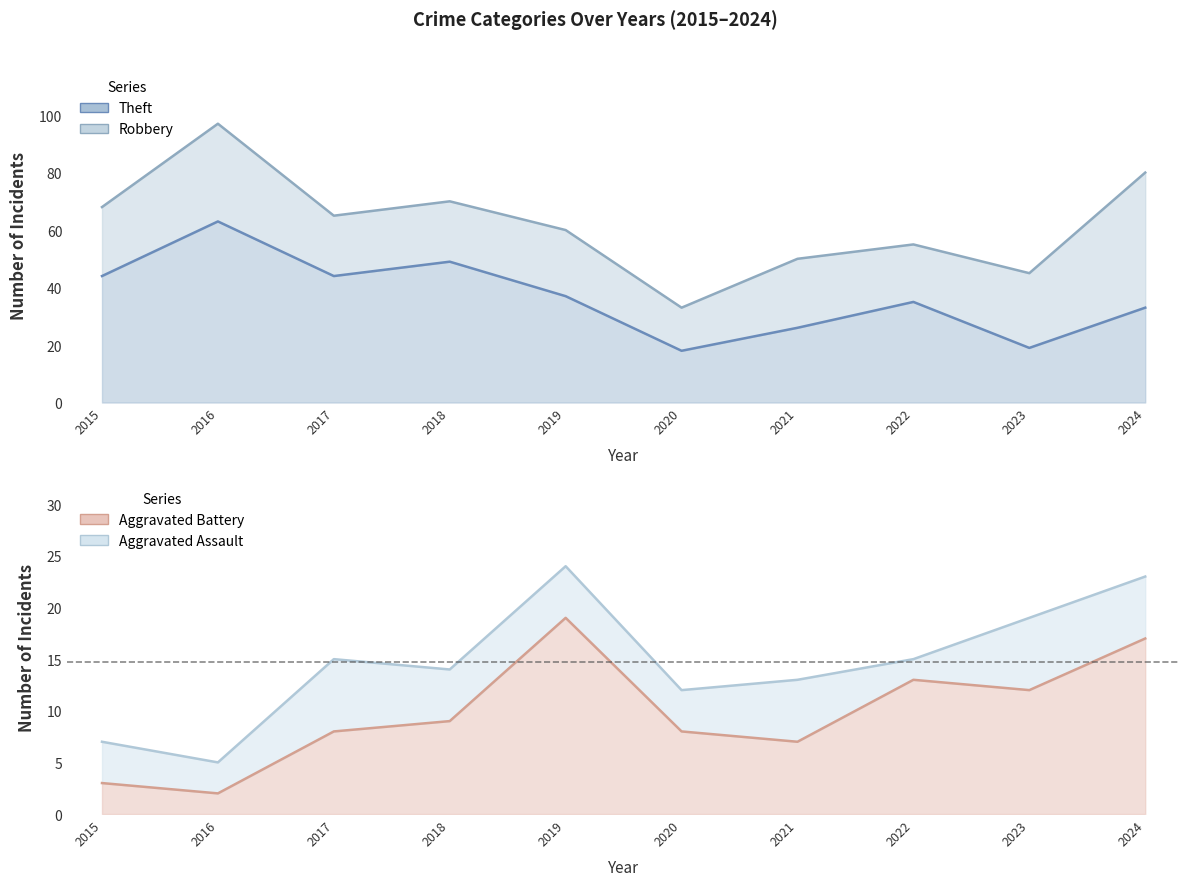

What is the value of the Aggravated Battery point at the 5th from the left?

19